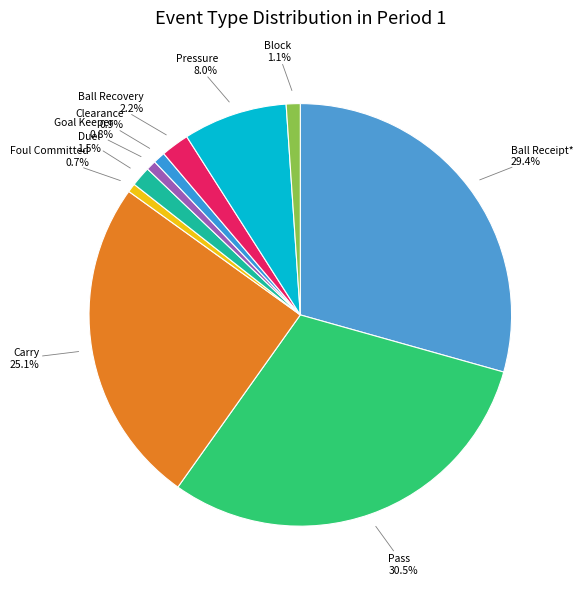

To the nearest percent, what portion does Ball Recovery represent?

2%